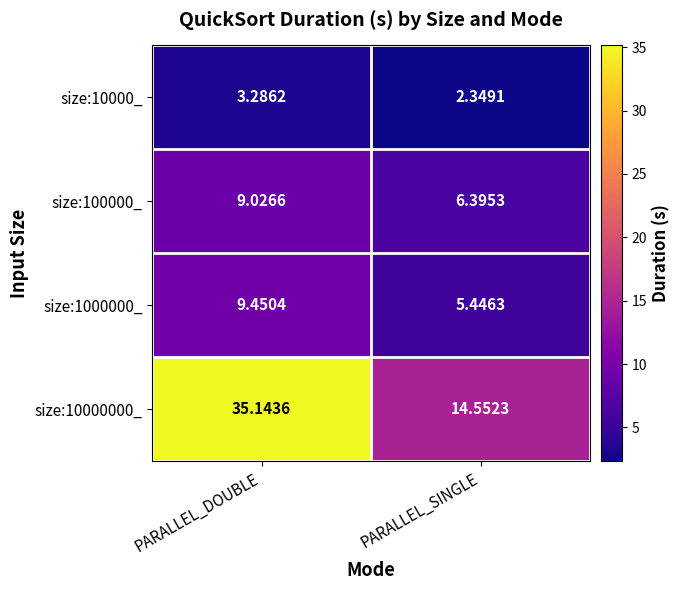

At which label is size:100000_ closest to 7?

PARALLEL_SINGLE